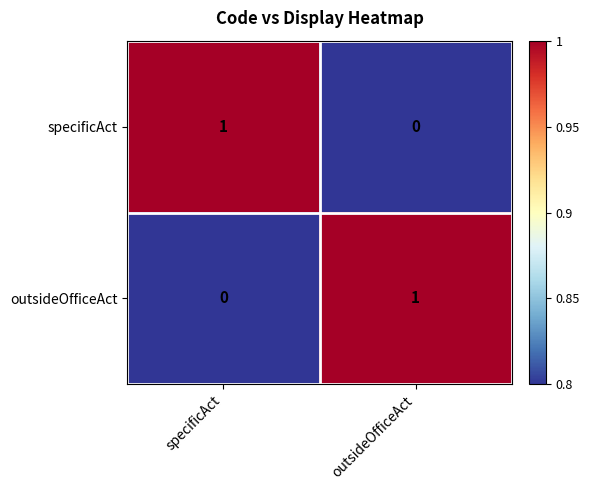

Reading left to right, transcribe all the data shown in this chart.

specificAct: specificAct=1	outsideOfficeAct=0
outsideOfficeAct: specificAct=0	outsideOfficeAct=1